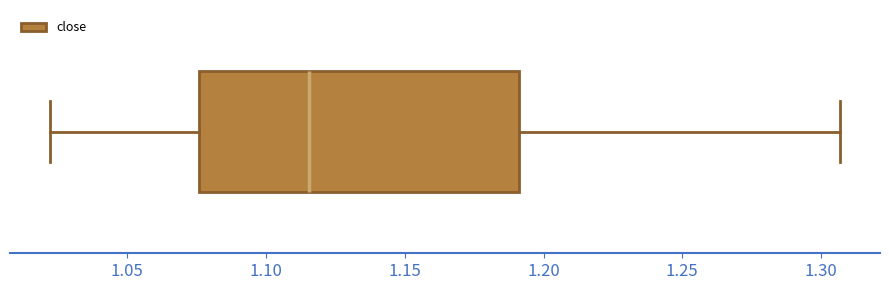

Where does the left whisker of the box end on the x-axis? The values are not printed on the chart, so give them approximately, as read against the axis.

1.020